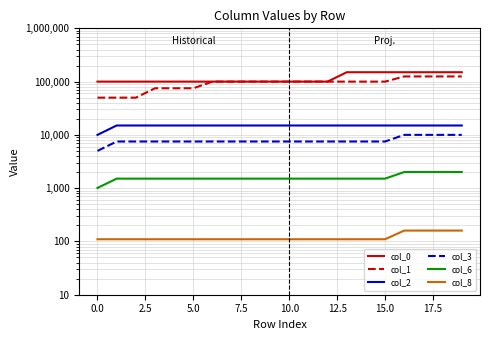

Is this an area chart (filled region under the line)?

No